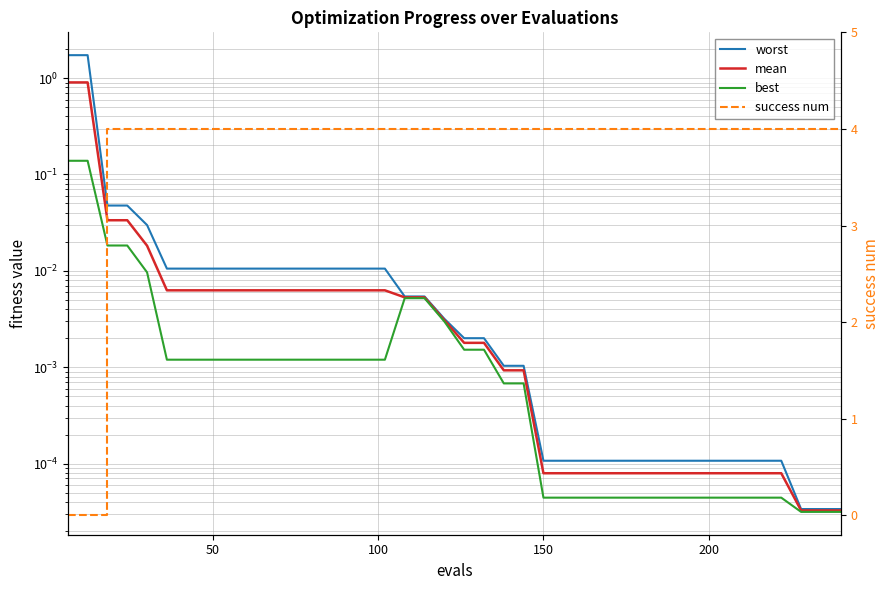

How many times do success num and worst cross each other?

1